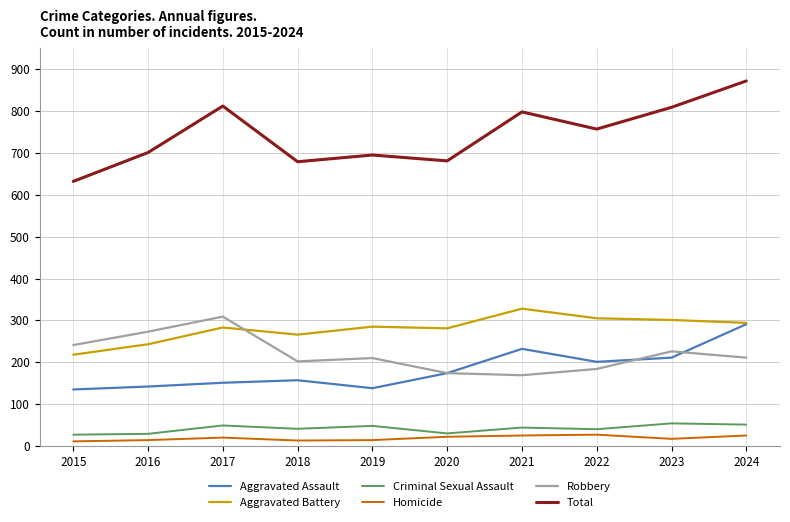

Which series changed the most between 2015 and 2021?

Total